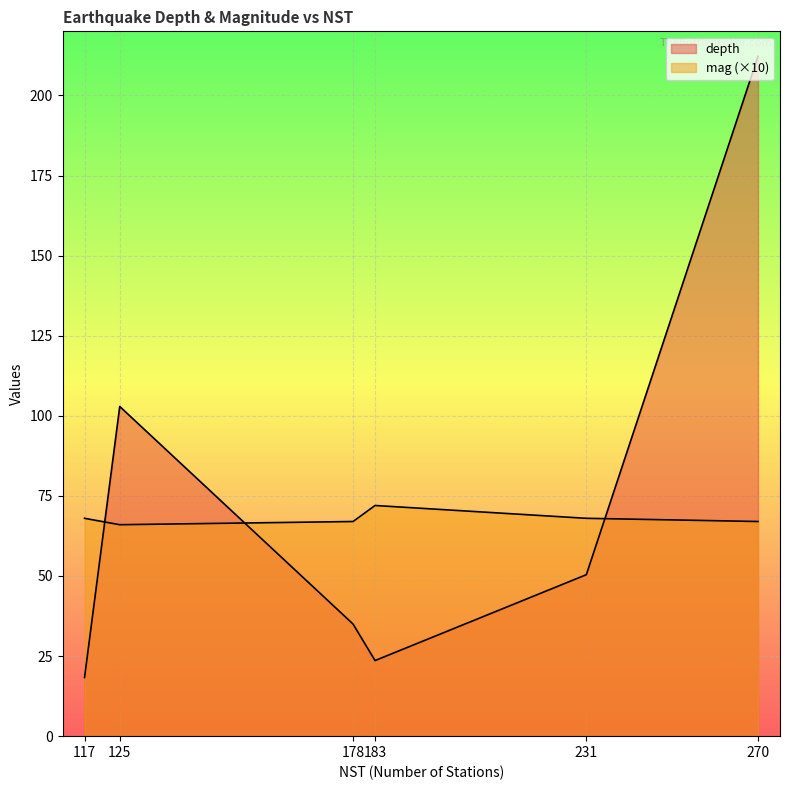

How many distinct data groups are displayed?

2